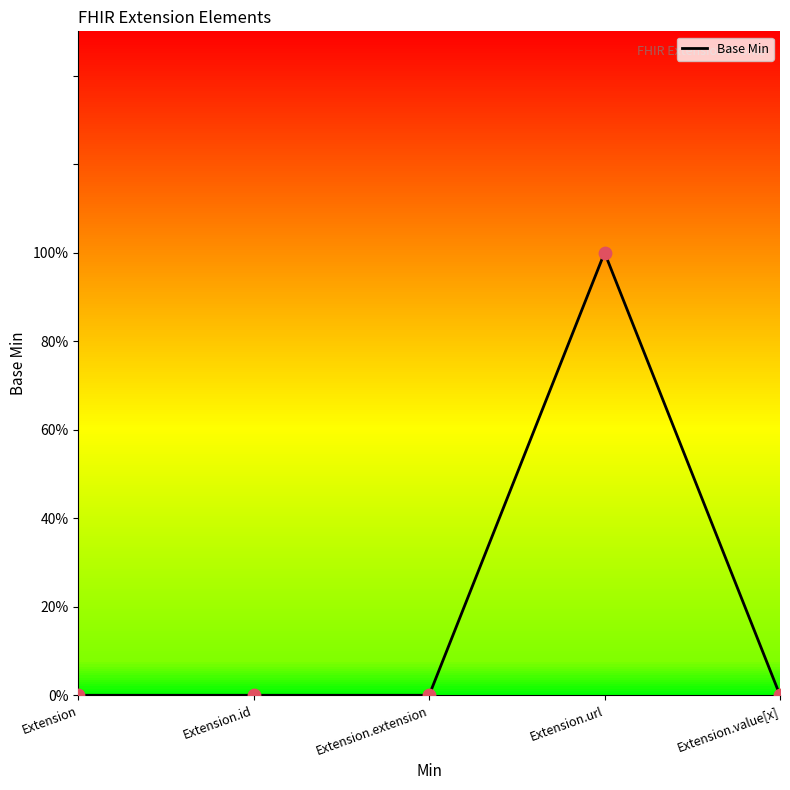

What is the change in value from Extension.url to Extension.value[x]?

-1